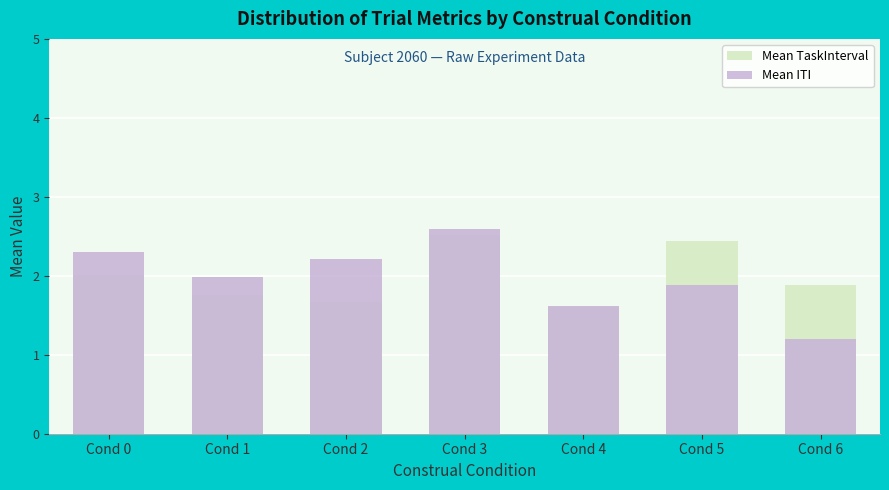

The value of Mean ITI at Cond 6 is 1.8. True or false?

False